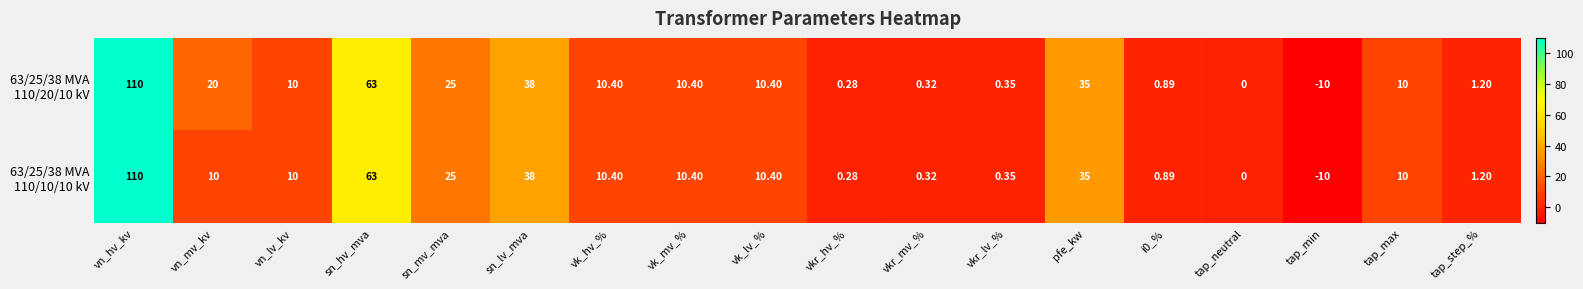

At which category is the sum across all series the highest?

vn_hv_kv